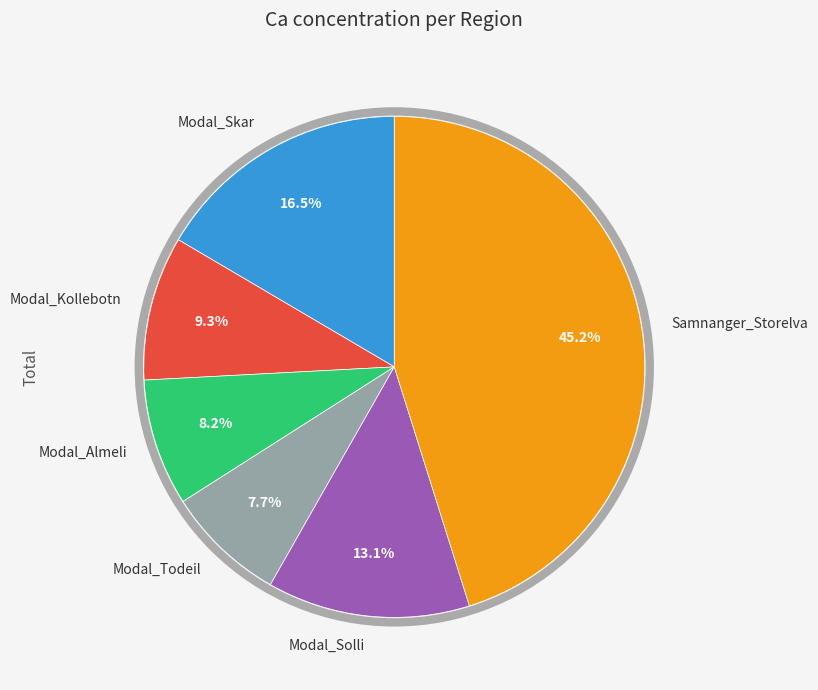

The Modal_Almeli slice represents 2% of the pie. True or false?

False